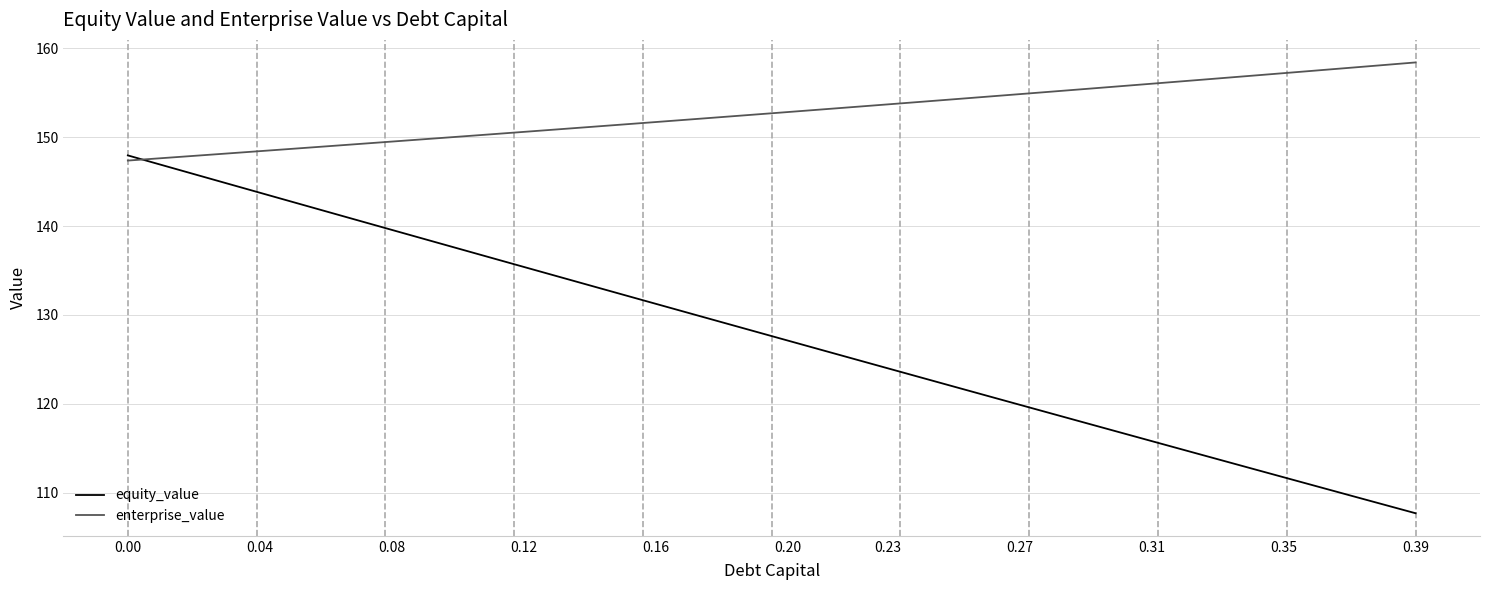

Which series has the widest spread of values?

equity_value